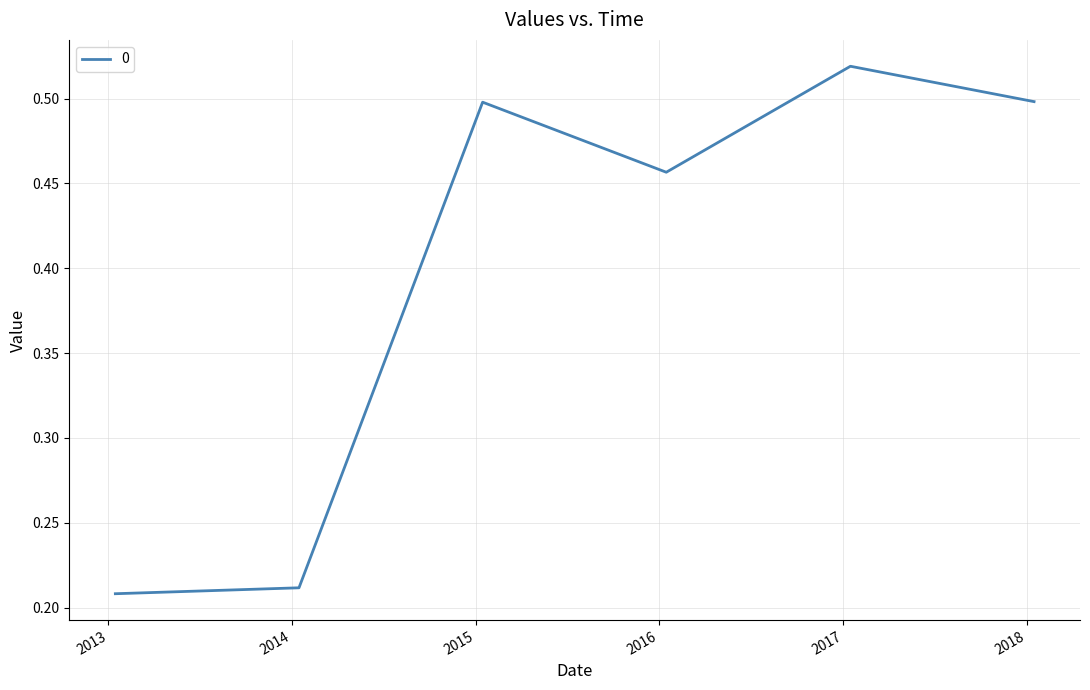

What is the difference between the second highest and minimum values?

0.3